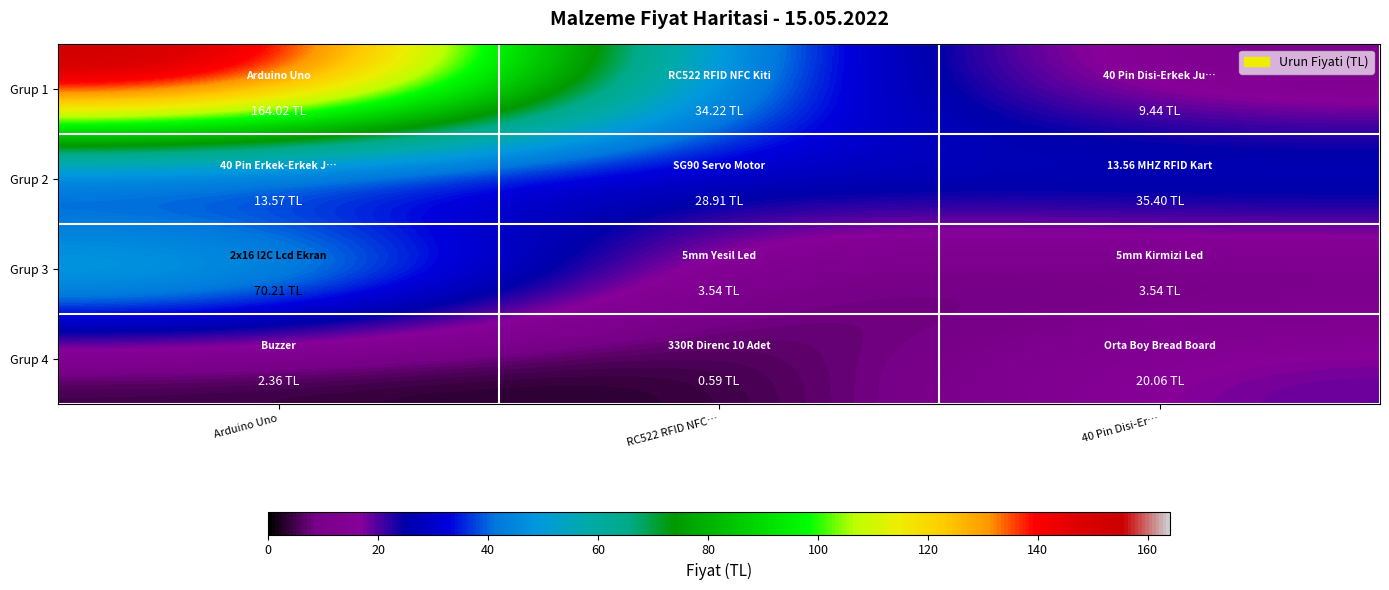

Reading left to right, transcribe all the data shown in this chart.

Grup 1: Arduino Uno=164.0	RC522 RFID NFC…=34.2	40 Pin Disi-Er…=9.4
Grup 2: Arduino Uno=13.6	RC522 RFID NFC…=28.9	40 Pin Disi-Er…=35.4
Grup 3: Arduino Uno=70.2	RC522 RFID NFC…=3.5	40 Pin Disi-Er…=3.5
Grup 4: Arduino Uno=2.4	RC522 RFID NFC…=0.6	40 Pin Disi-Er…=20.1